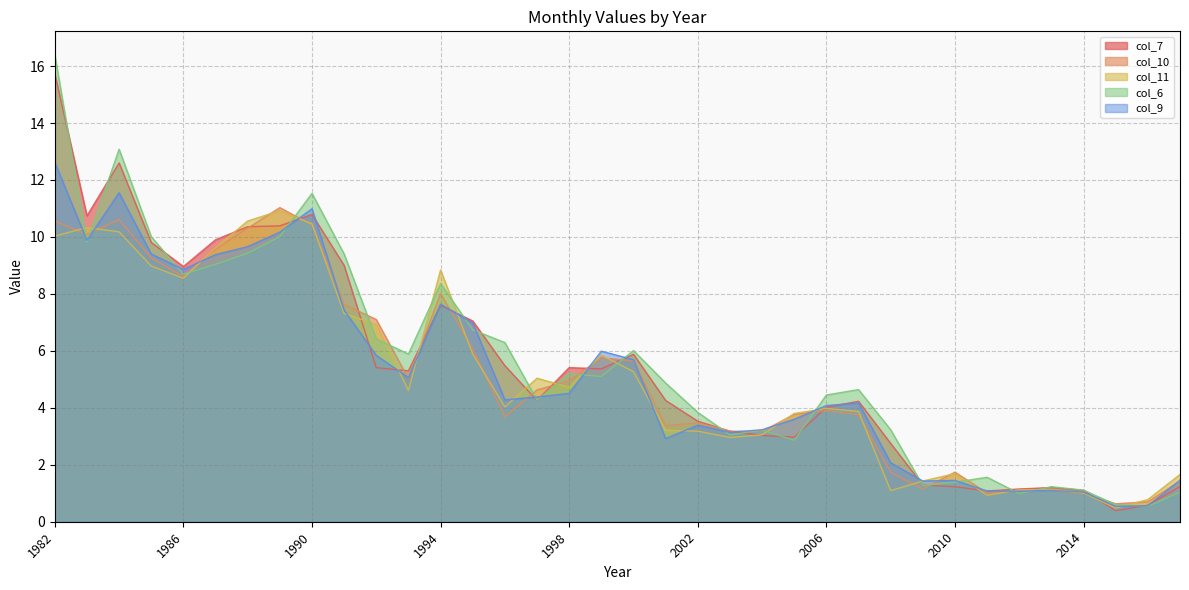

What is the total value across all series at 1991?

40.8